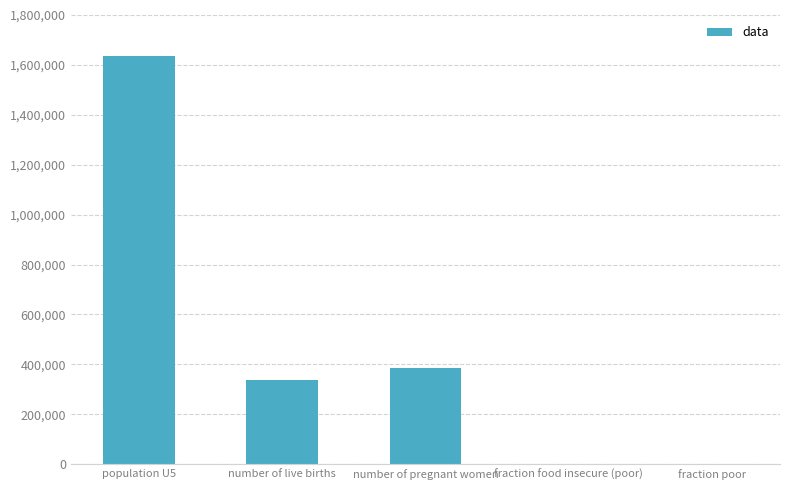

True or false: the data shows 114661.4 at number of live births.

False